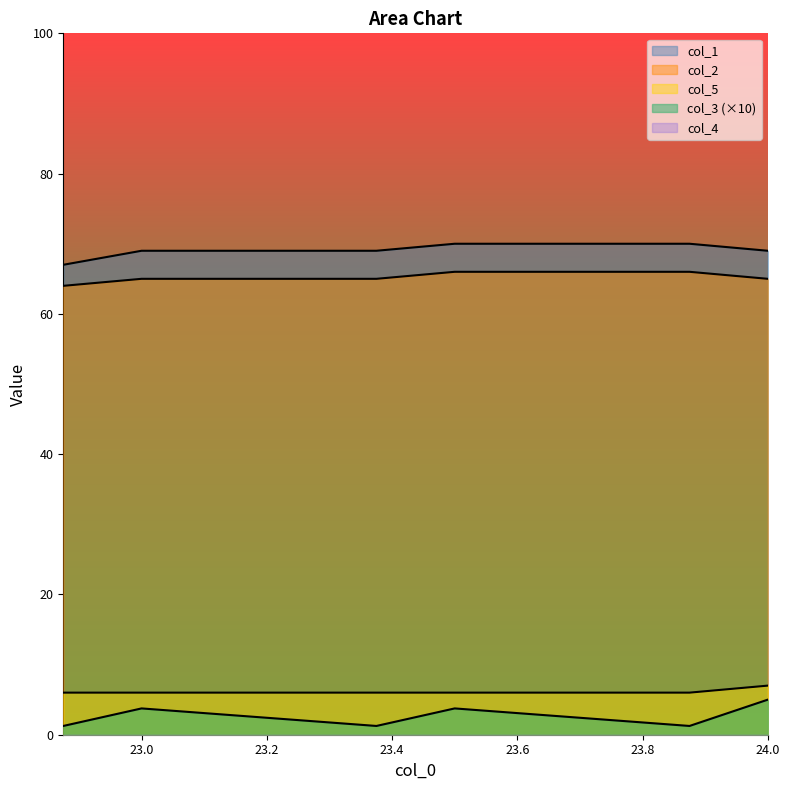

Does the chart have visible grid lines?

No